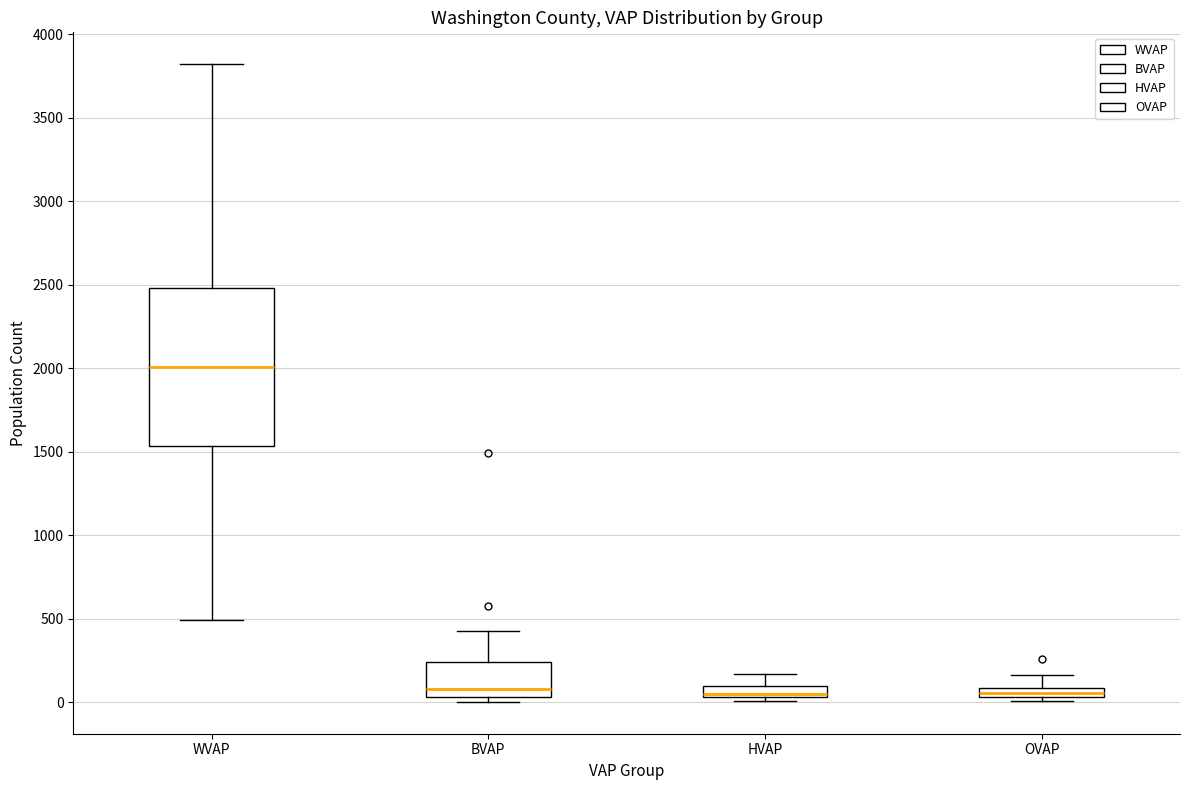

Which box has the highest median line?

WVAP